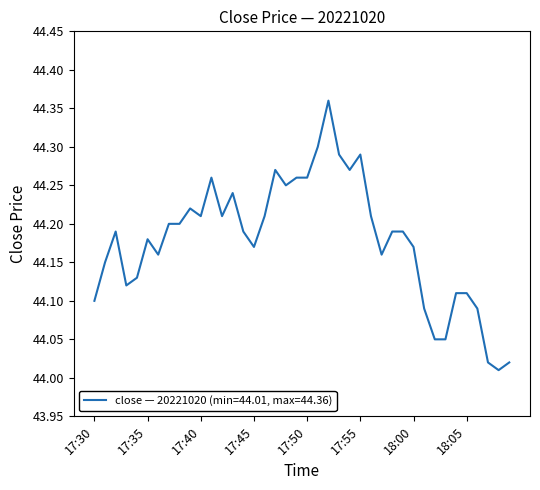

Is this an area chart (filled region under the line)?

No